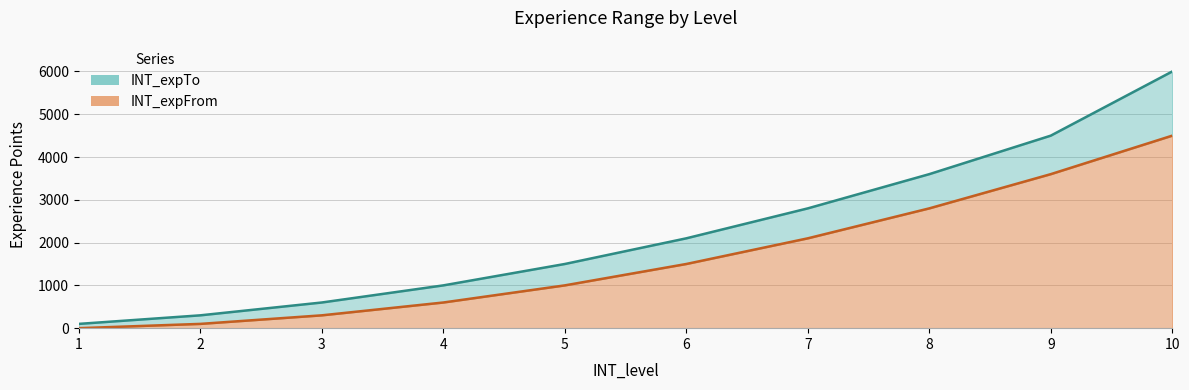

List the labels in order of INT_expFrom value, largest first.

10, 9, 8, 7, 6, 5, 4, 3, 2, 1